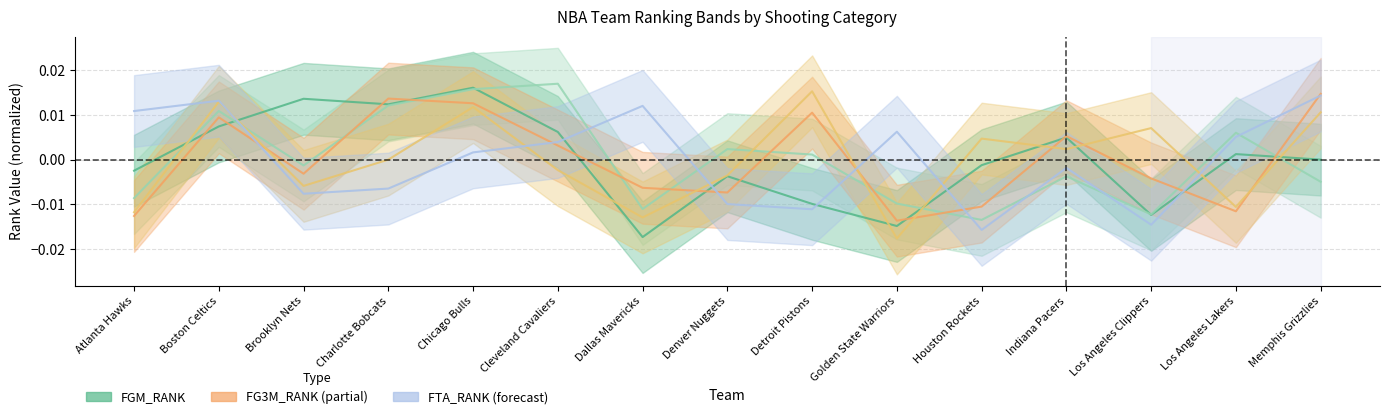

Which has a higher value, Indiana Pacers or Golden State Warriors?

Indiana Pacers